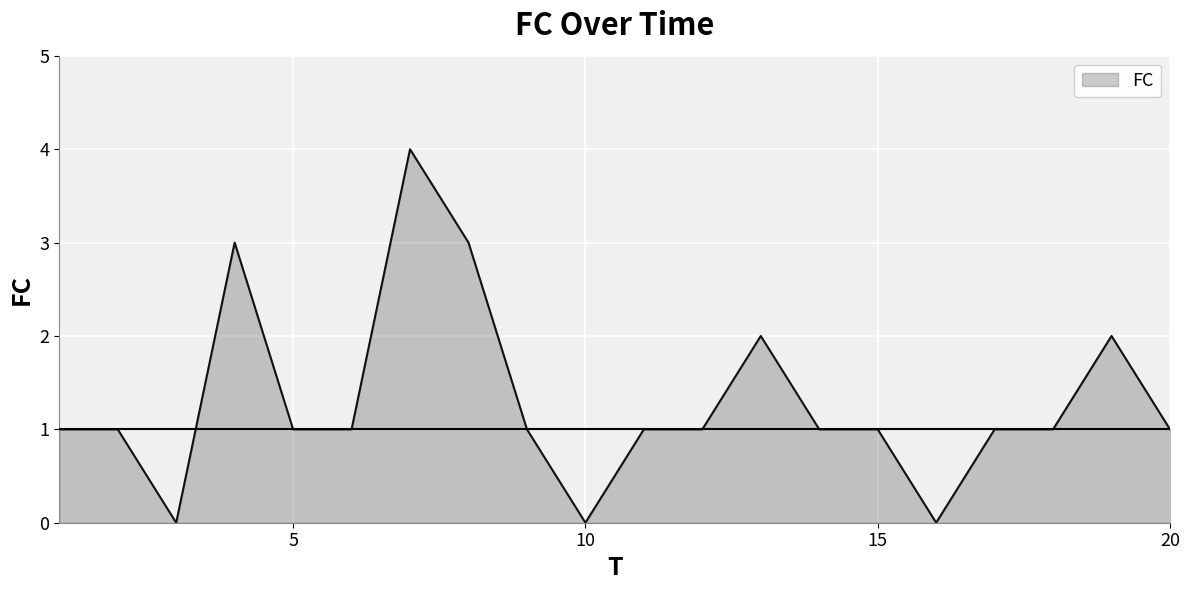

What is the difference between the maximum and minimum values?

4